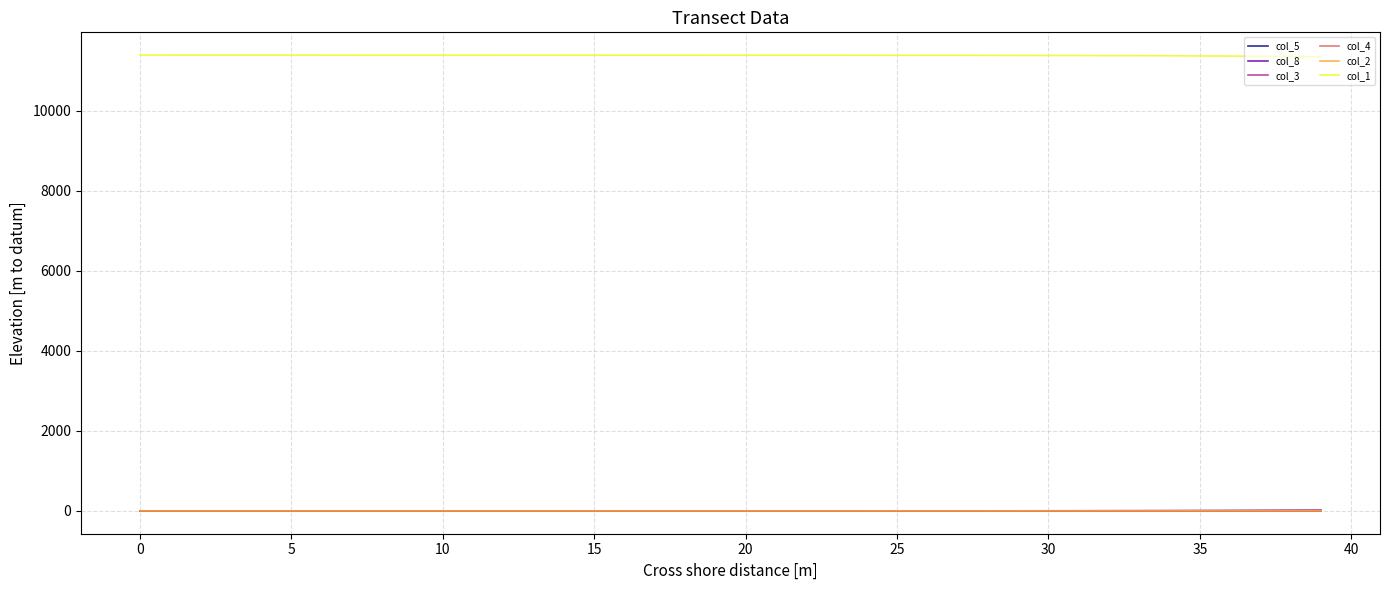

What is the highest value of the col_3 series?

16.6